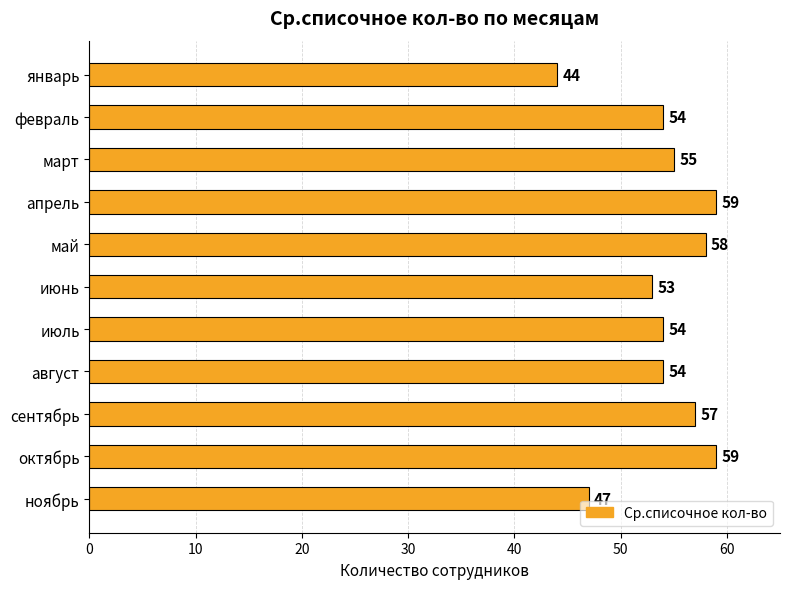

Approximately how many times larger is the value at май compared to июнь?

1.1